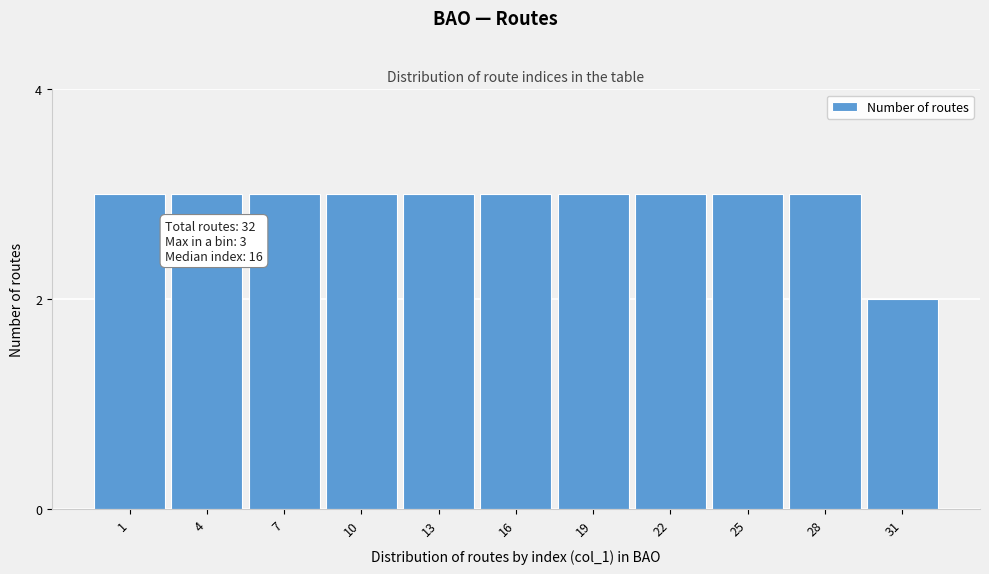

Reading right to left, what are all the values shown in this chart?

31=2	28=3	25=3	22=3	19=3	16=3	13=3	10=3	7=3	4=3	1=3